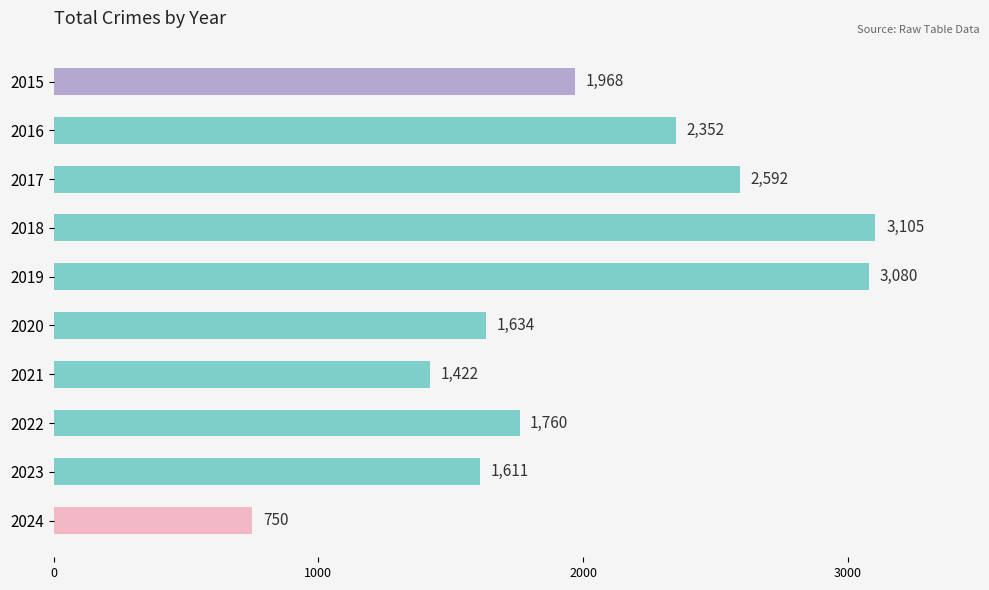

Approximately how many times larger is the value at 2017 compared to 2021?

1.8